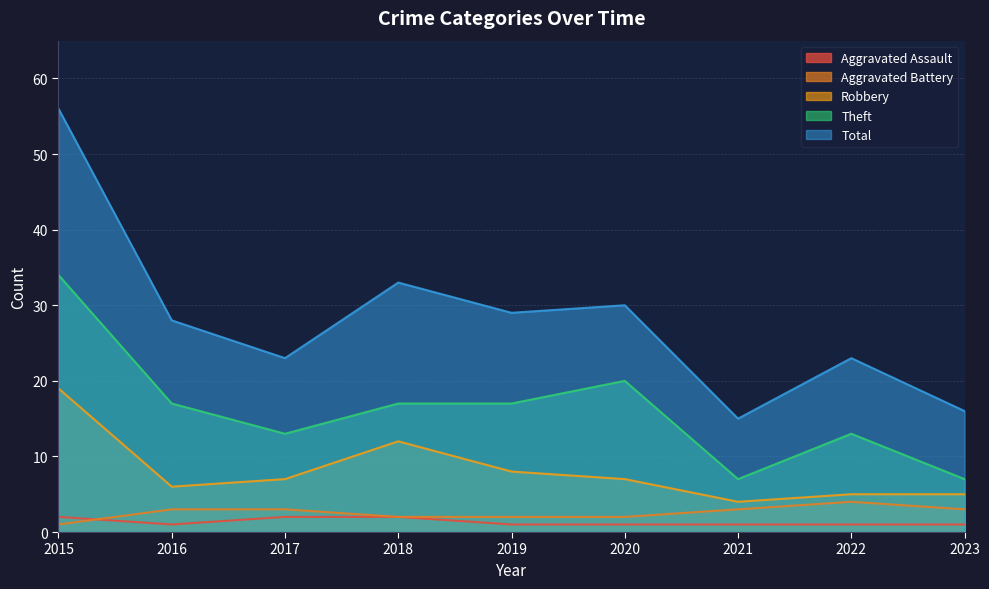

At which label does Aggravated Battery reach its minimum?

2015